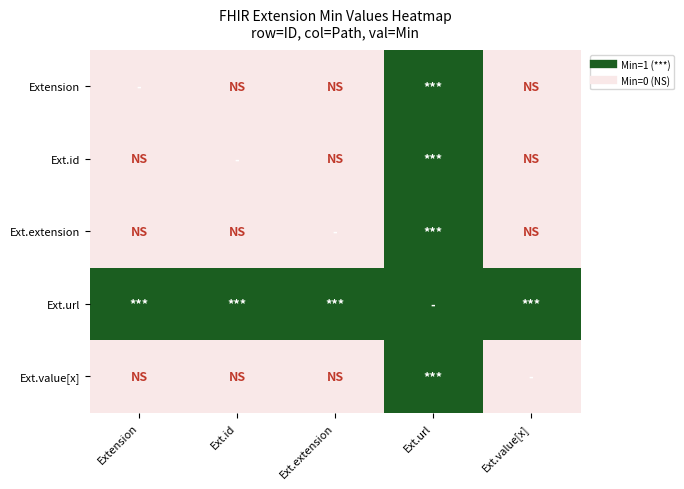

What is the total value across all series at Extension?

1